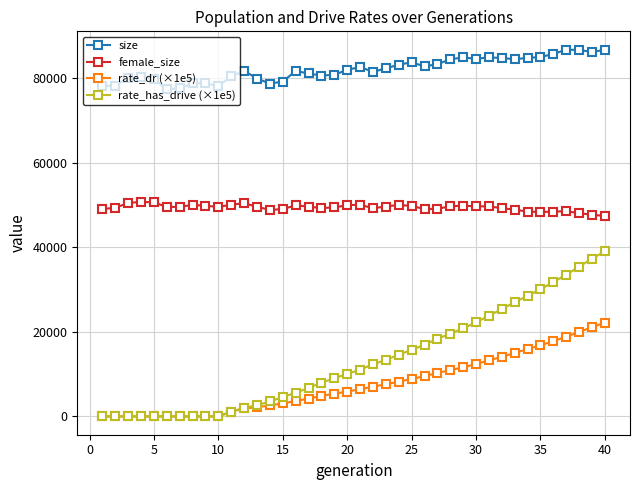

True or false: size has more than 1 interior local peaks.

True